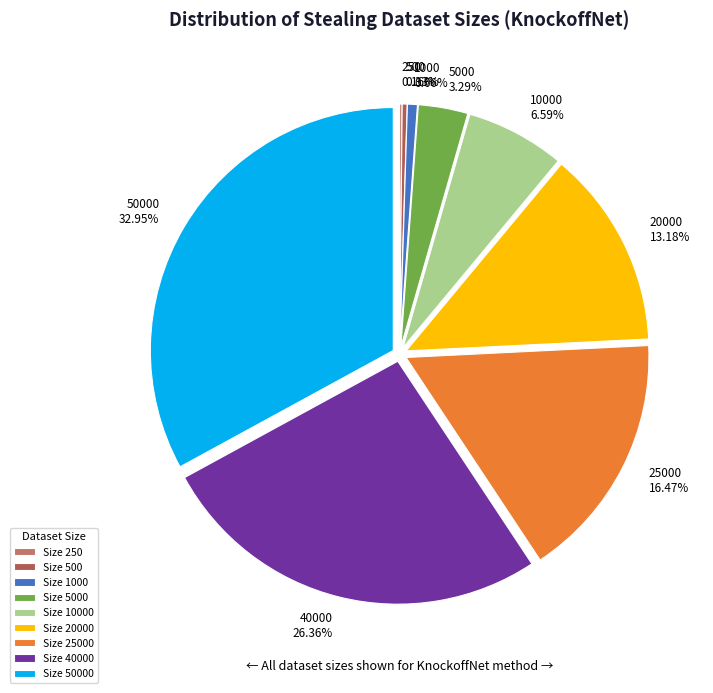

Is there any slice that represents more than half of the pie?

No